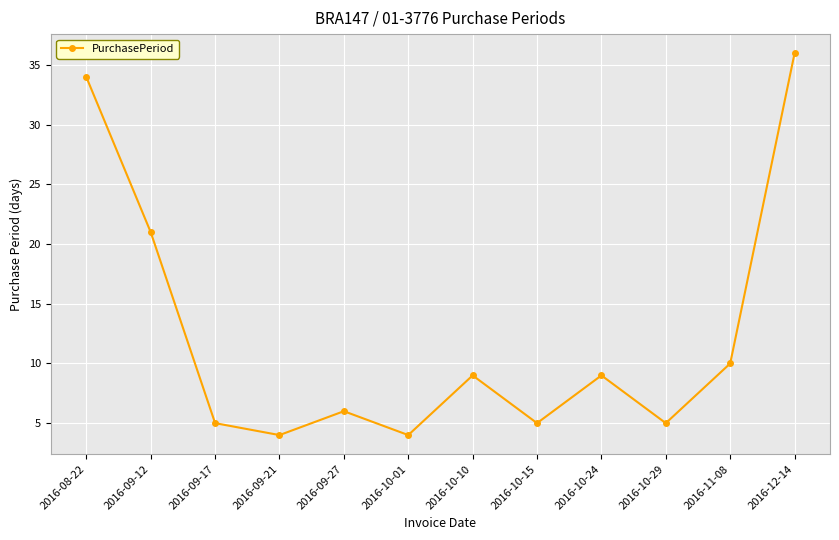

At which label does the data first exceed 9?

2016-08-22